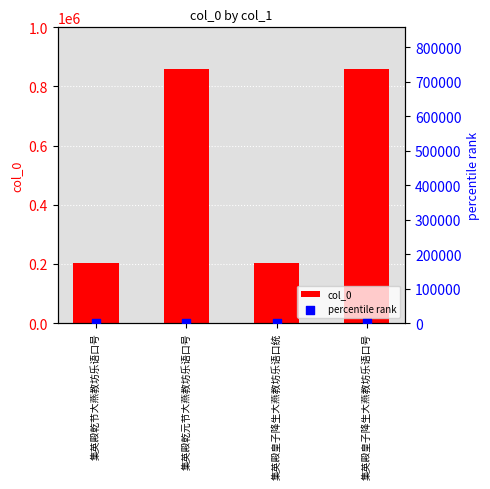

At which category is the sum across all series the highest?

集英殿皇子降生大燕教坊乐语口号